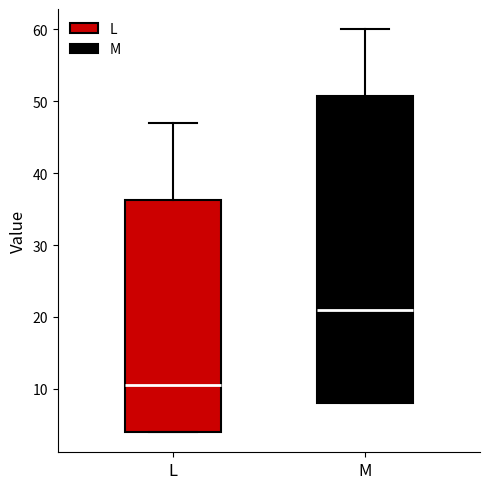

Reading left to right, read every box against the y-axis: the position of its median line, the range the box covers, and the ends of its whiskers. The values are not printed on the chart, so give them approximately, as read against the axis.

L: median 11, box 4 to 36, whiskers 4 to 47
M: median 21, box 8 to 51, whiskers 8 to 60